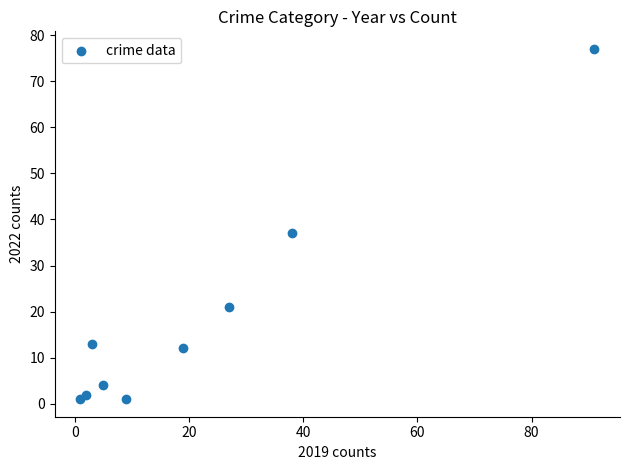

What is the range of Y values (max minus min)?

76